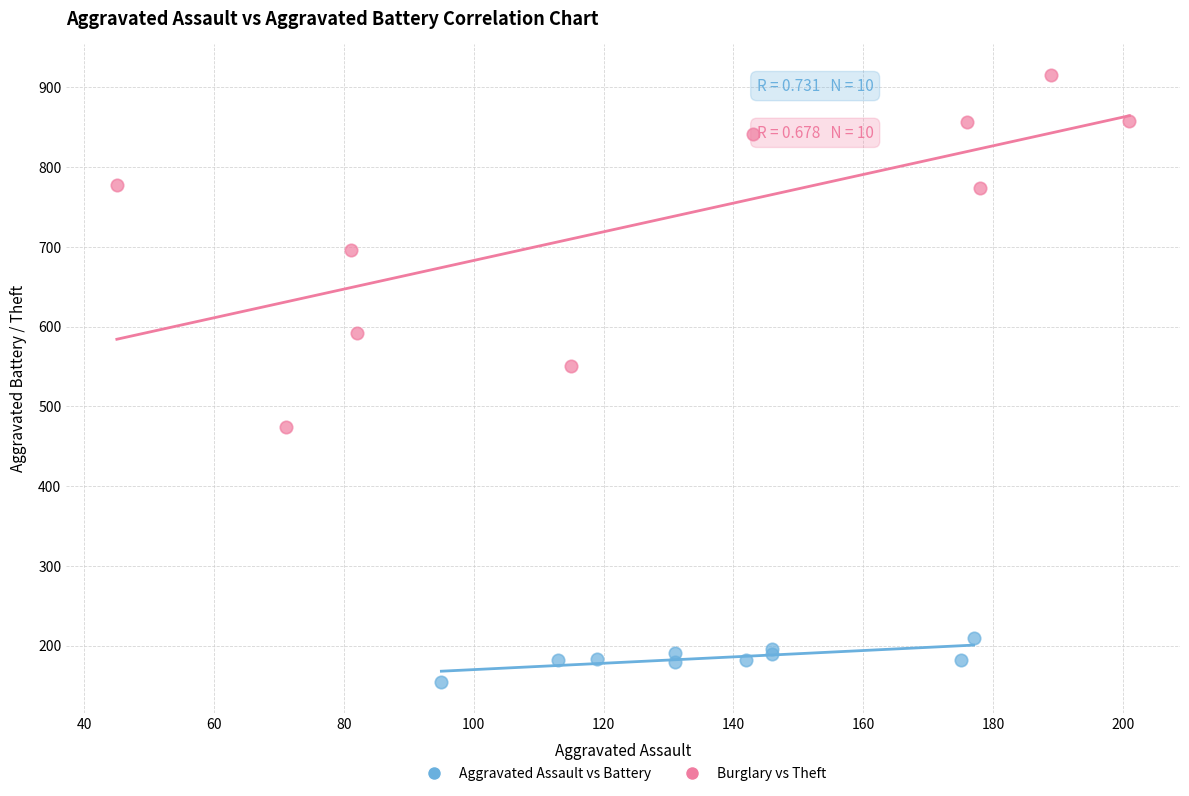

What are all the series names shown in the legend?

Aggravated Assault vs Battery, Burglary vs Theft